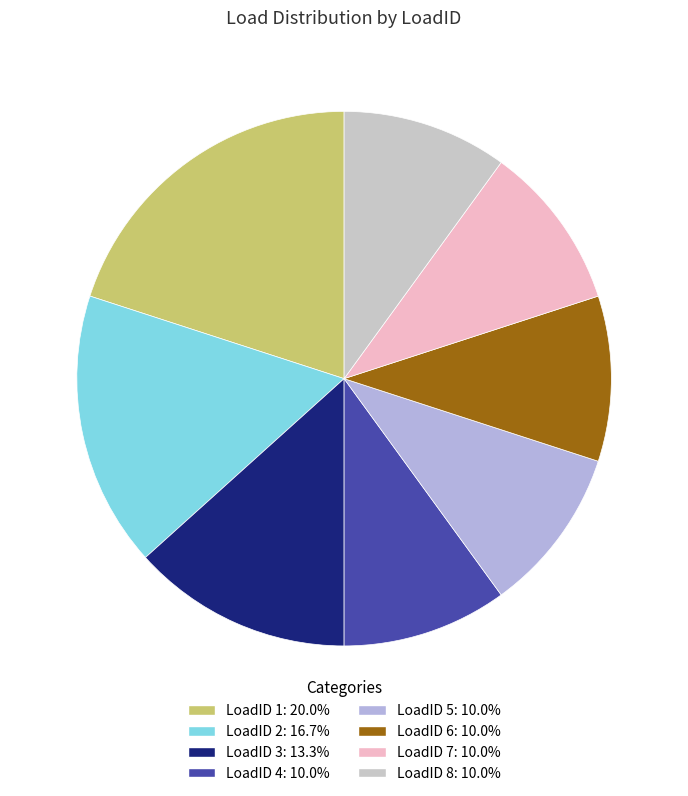

Does LoadID 3 account for over 50% of the chart?

No